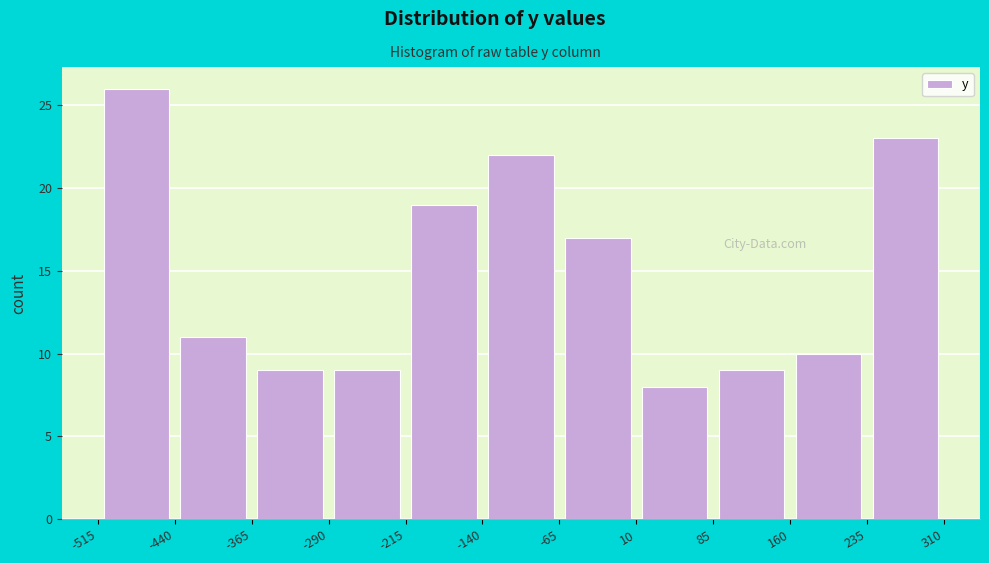

What is the height of the bar covering 85 to 160 on the x-axis? The values are not printed on the chart, so give them approximately, as read against the axis.

9